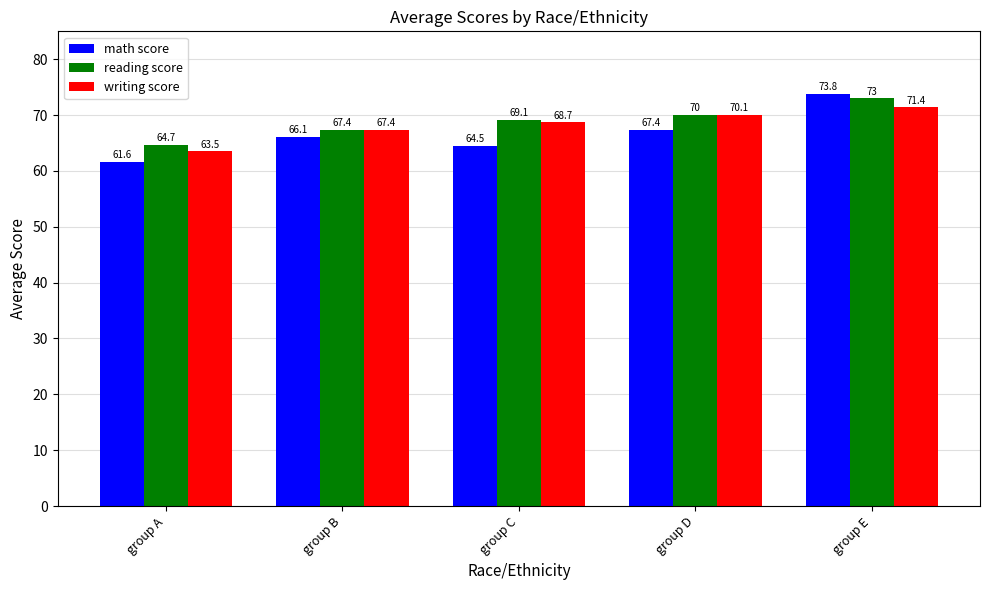

Which series has the largest total across all categories?

reading score